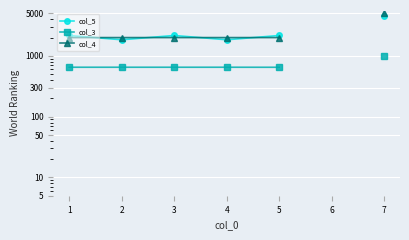

The value of col_4 at 5 is 2000.0. True or false?

True